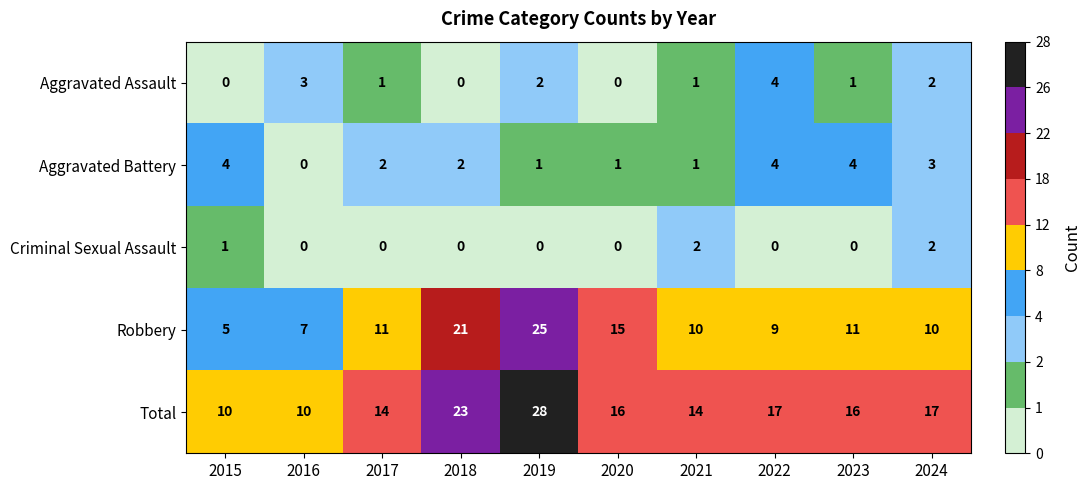

What is the spread (max minus min) of values at 2023?

16